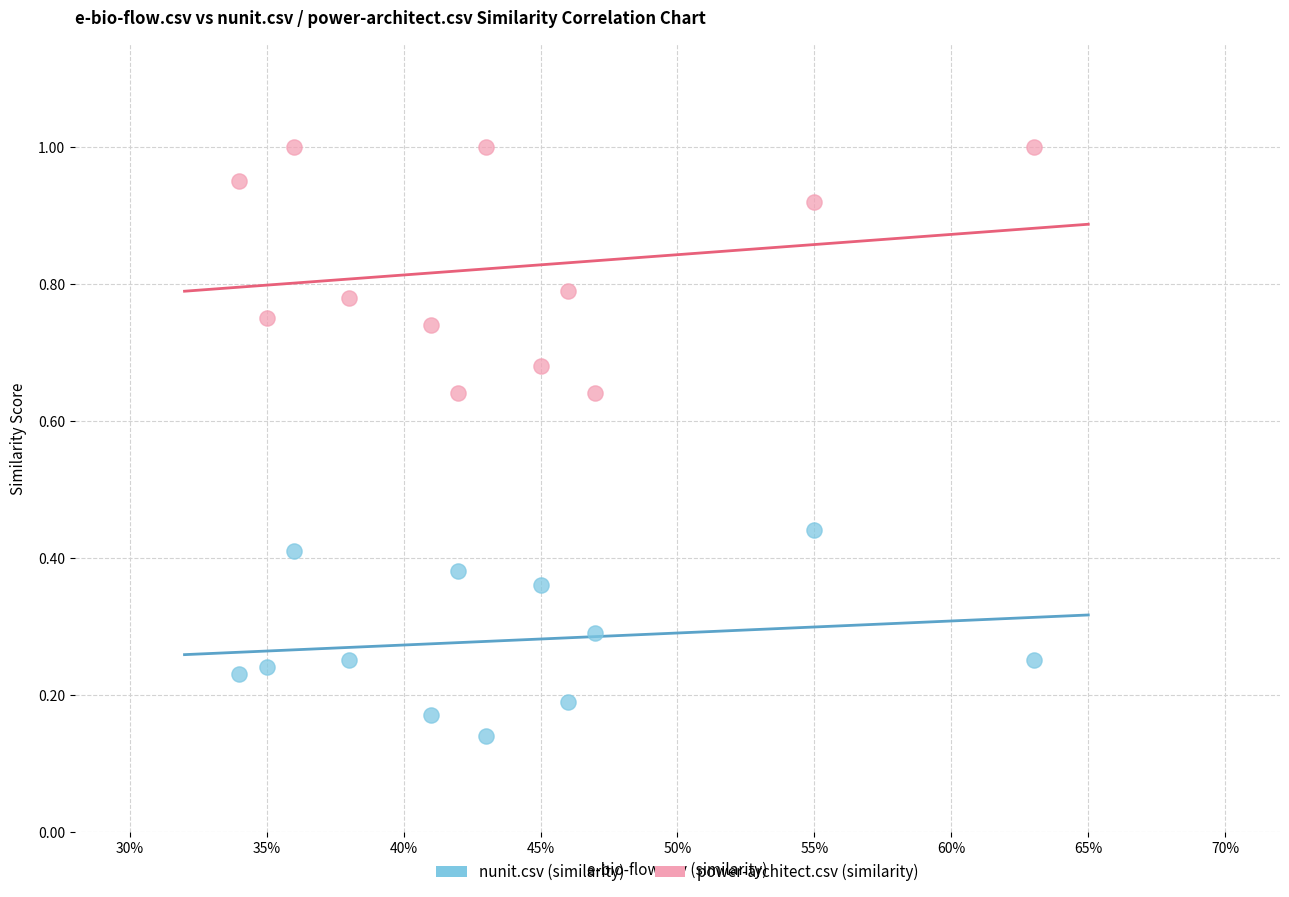

Which series has the largest Y range (max minus min)?

power-architect.csv (similarity)